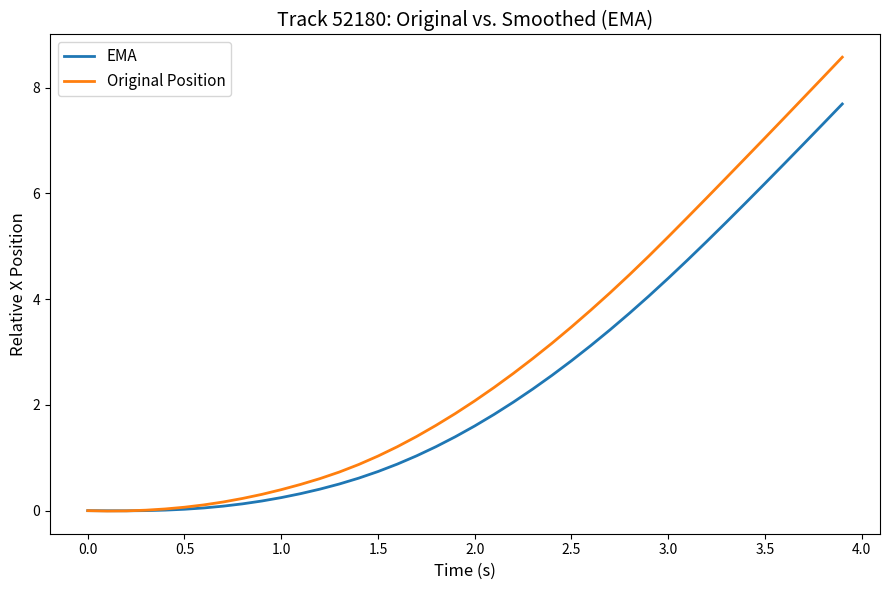

Which series has the largest range (max minus min)?

Original Position